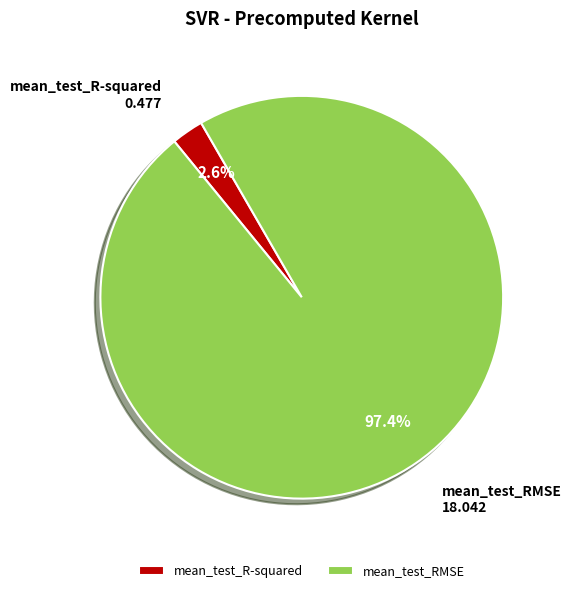

Is there a majority slice in this chart?

Yes